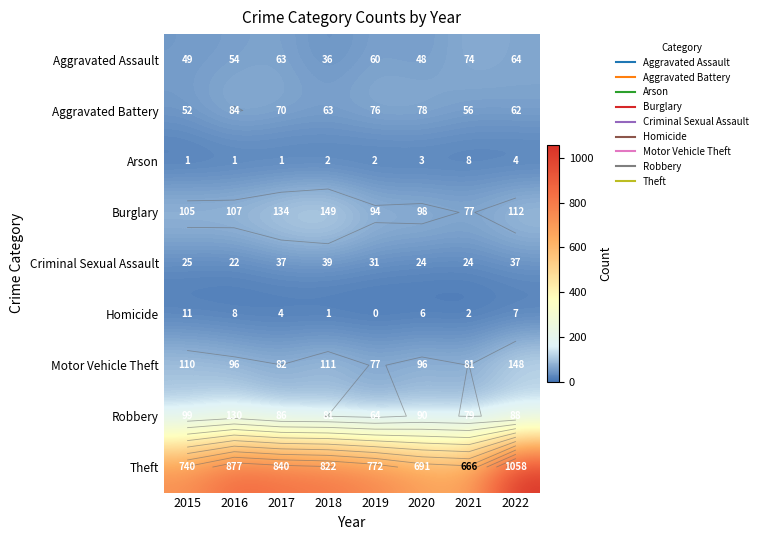

At how many categories does at least one series exceed 190?

8